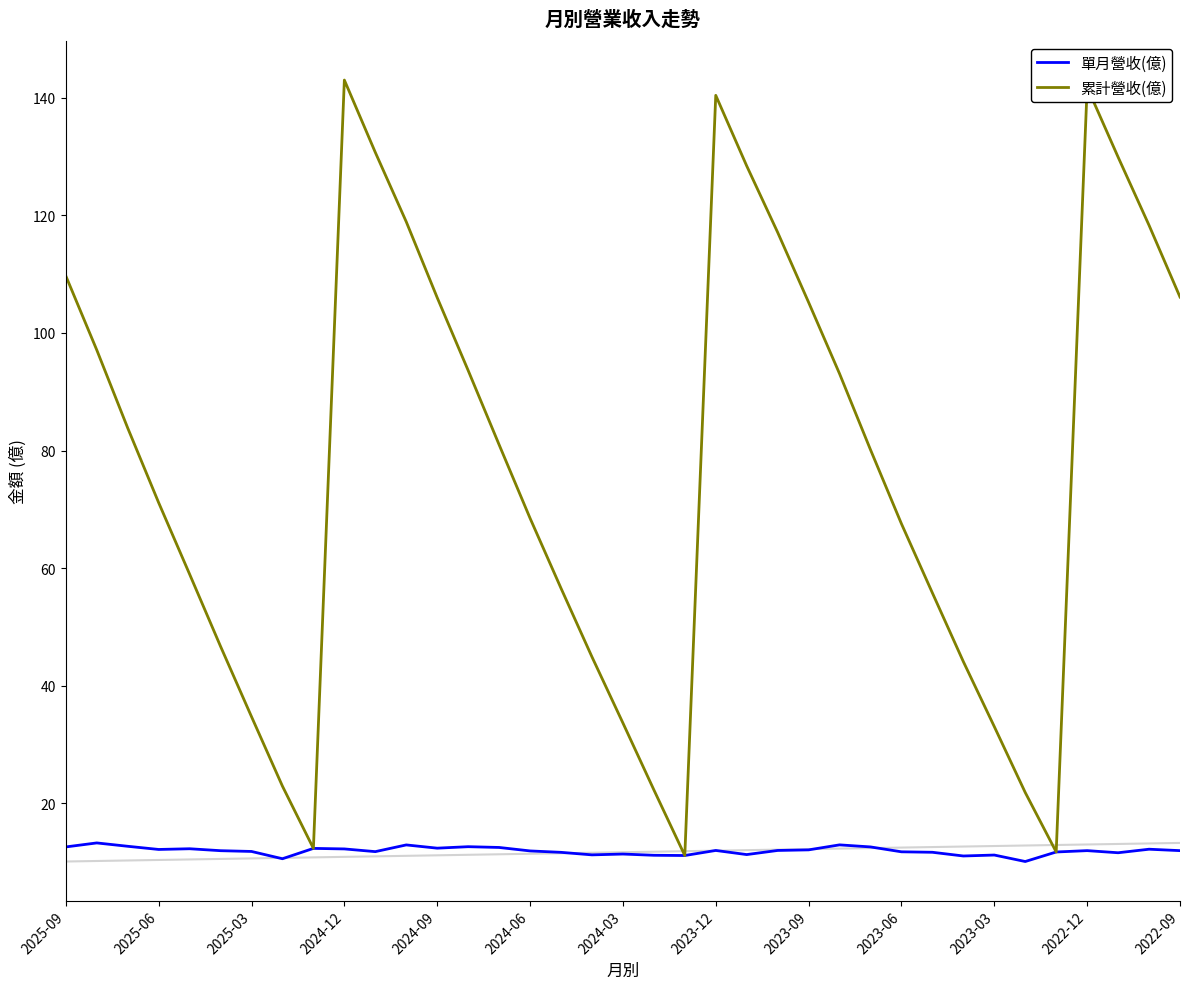

Which series has the largest total across all categories?

累計營收(億)